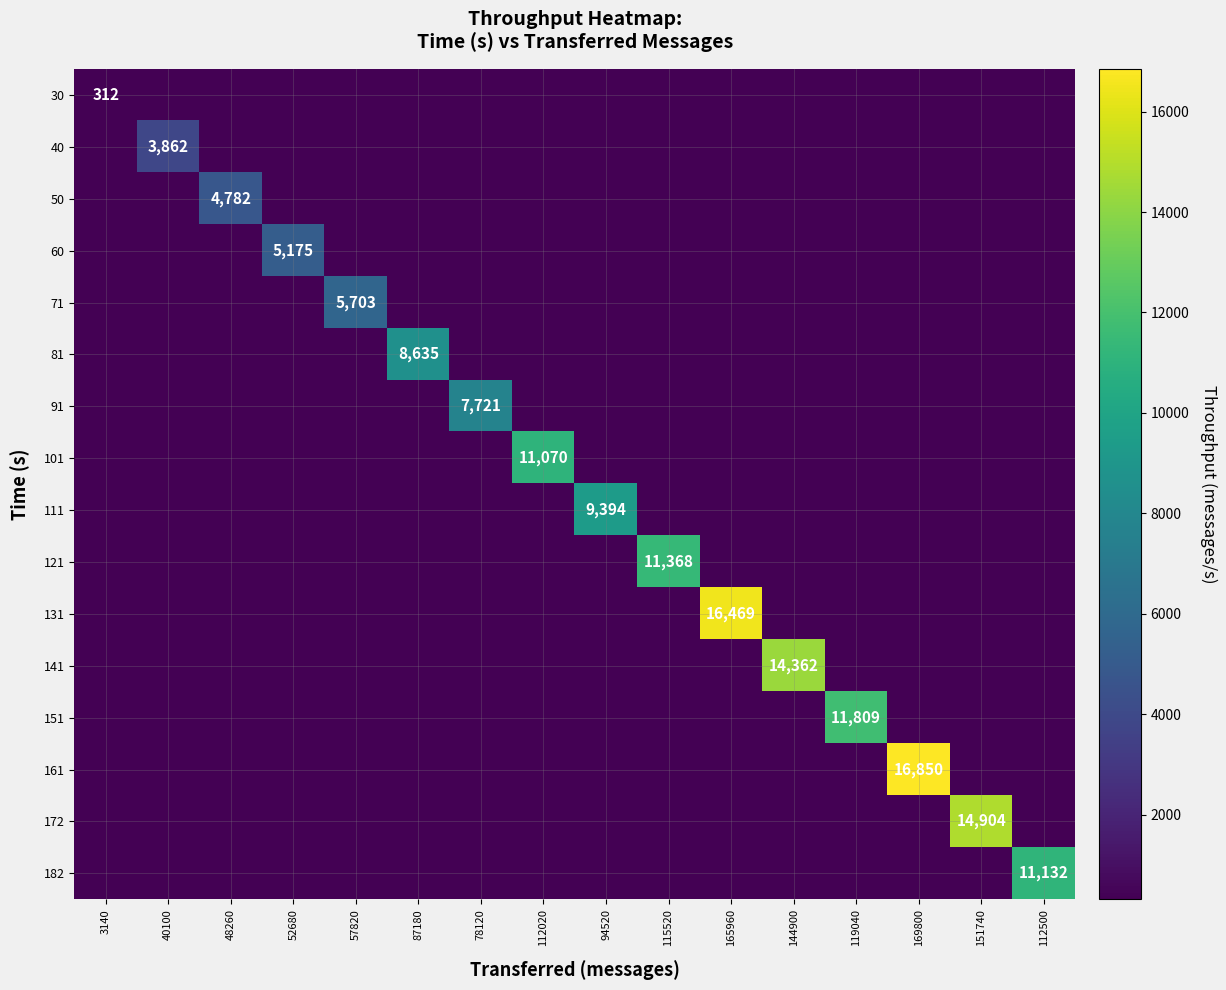

Rank the series by their maximum value, from highest to lowest.

161, 131, 172, 141, 151, 121, 182, 101, 111, 81, 91, 71, 60, 50, 40, 30